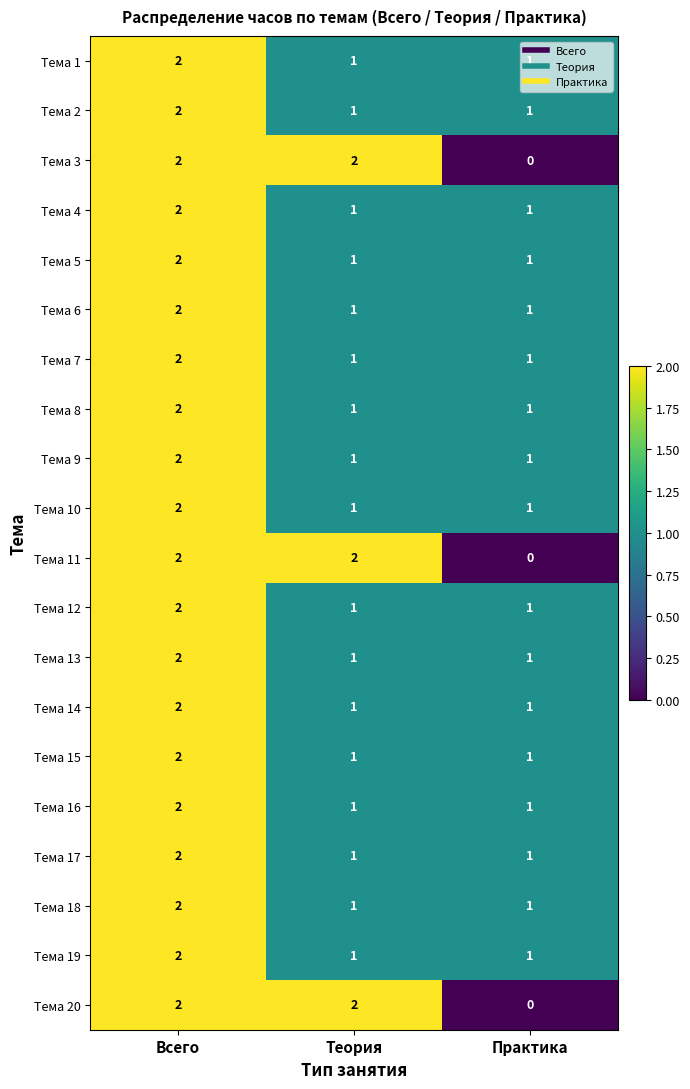

What is the sum of all Тема 3 values?

4